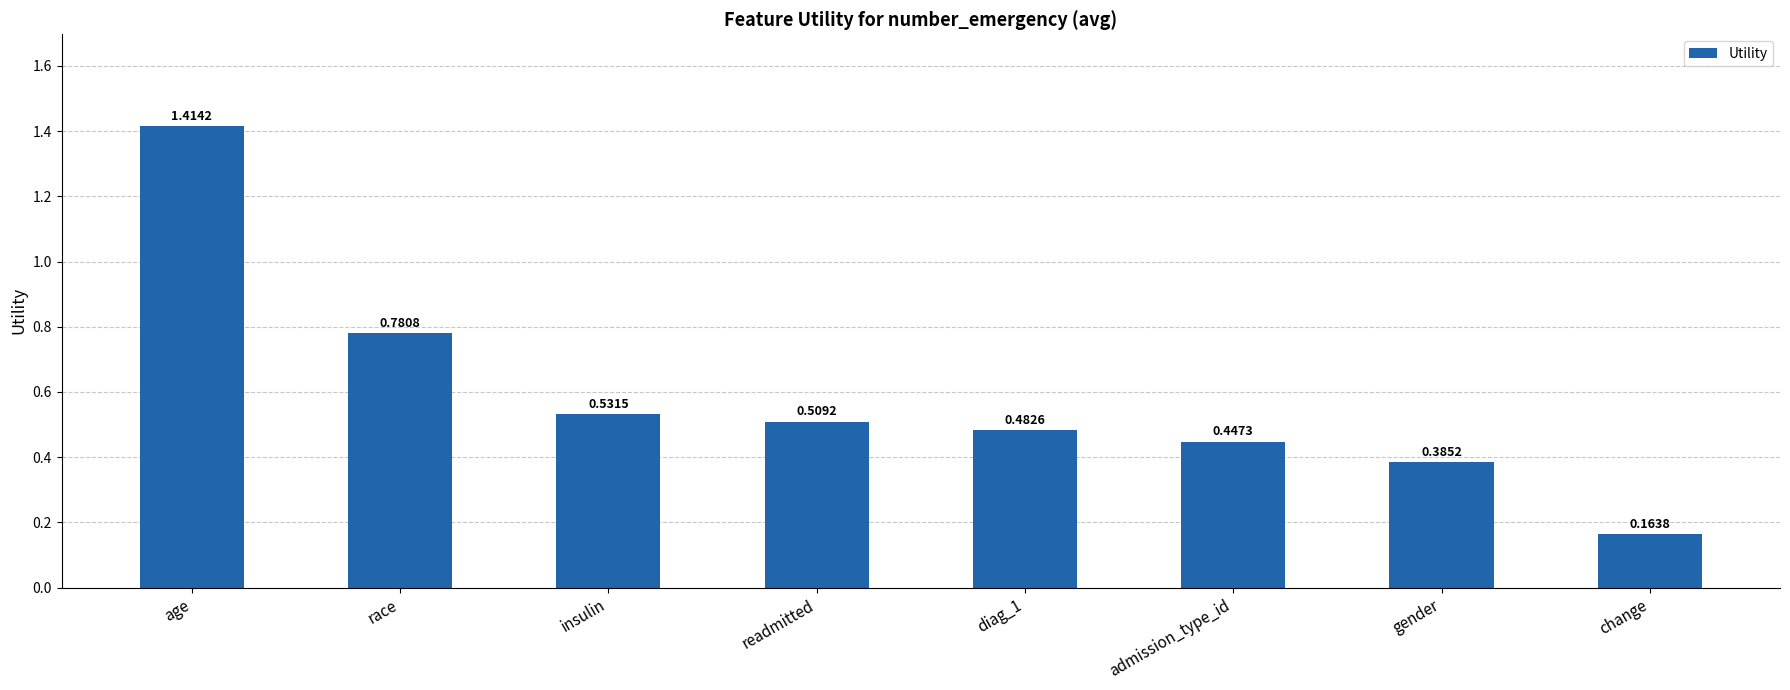

What is the change in value from admission_type_id to change?

-0.3